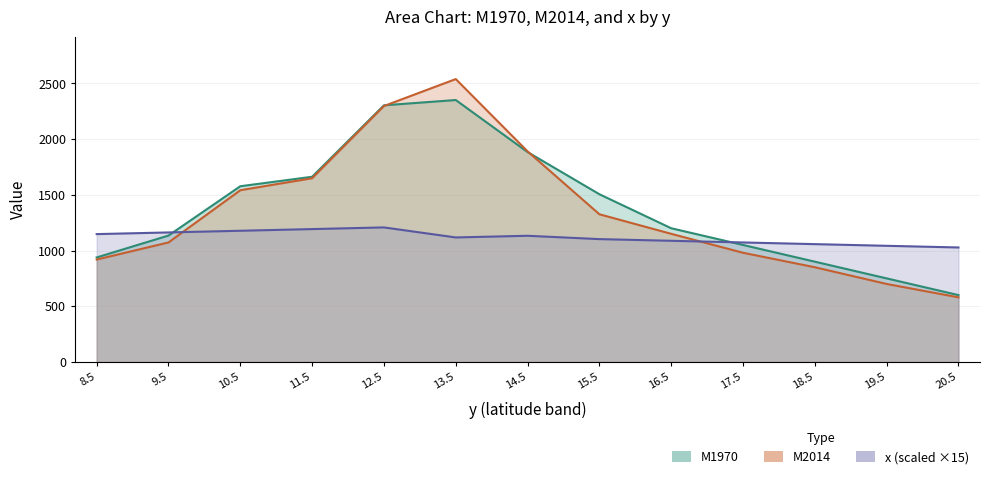

Reading right to left, list all the values displayed in this chart.

M1970: 600.0	750.0	900.0	1050.0	1200.0	1505.4	1883.8	2350.9	2303.5	1662.1	1577.1	1134.6	938.0
M2014: 580.0	700.0	850.0	980.0	1150.0	1325.6	1890.2	2539.1	2297.3	1649.0	1541.4	1072.7	919.1
x: 1027.5	1042.5	1057.5	1072.5	1087.5	1102.5	1132.5	1117.5	1207.5	1192.5	1177.5	1162.5	1147.5